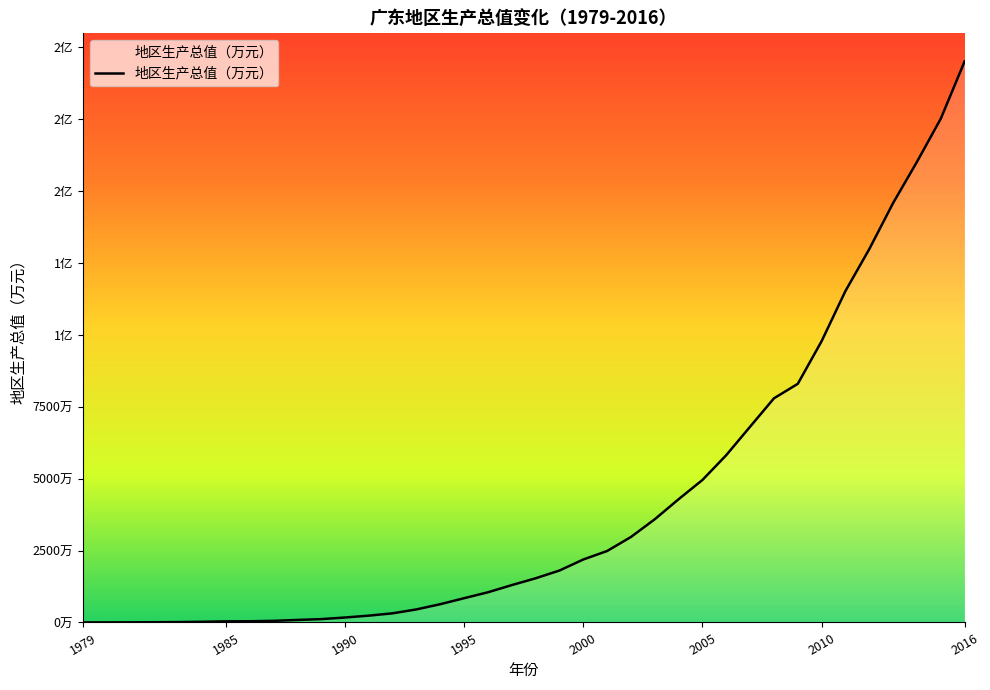

Reading left to right, extract all data points from this chart.

1979=19638	1980=27012	1981=49576	1982=82573	1983=131212	1984=234161	1985=390222	1986=416451	1987=559015	1988=869807	1989=1156565	1990=1716665	1991=2366630	1992=3173194	1993=4531445	1994=6346711	1995=8424833	1996=10484421	1997=12974208	1998=15347272	1999=18040176	2000=21874515	2001=24824874	2002=29695184	2003=35857235	2004=42821428	2005=49509078	2006=58135624	2007=68015706	2008=77867920	2009=82902842	2010=97733062	2011=115158598	2012=129714672	2013=145726689	2014=160018207	2015=175028634	2016=194926012